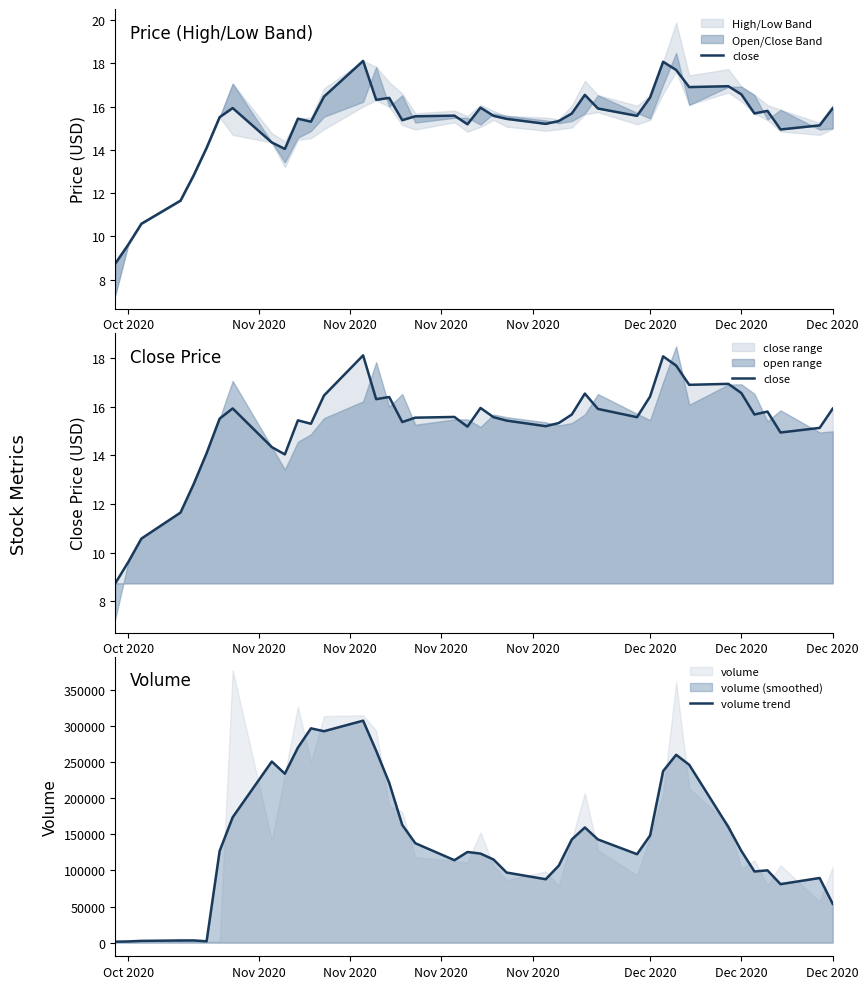

What is the minimum value shown in the chart?

8.7